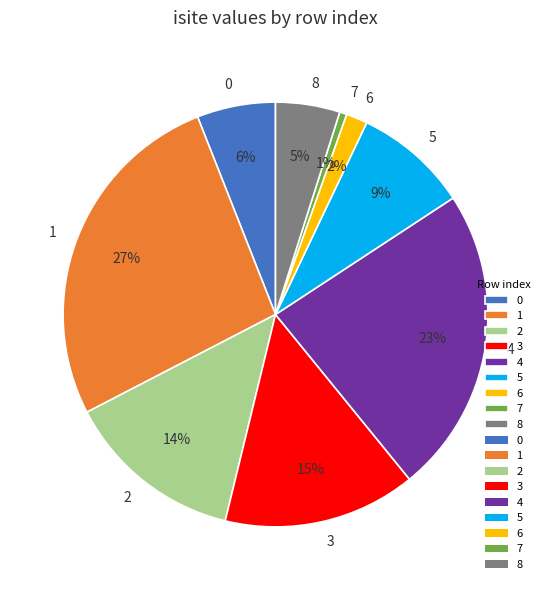

Approximately how many times larger is the value at 5 compared to 1?

0.3